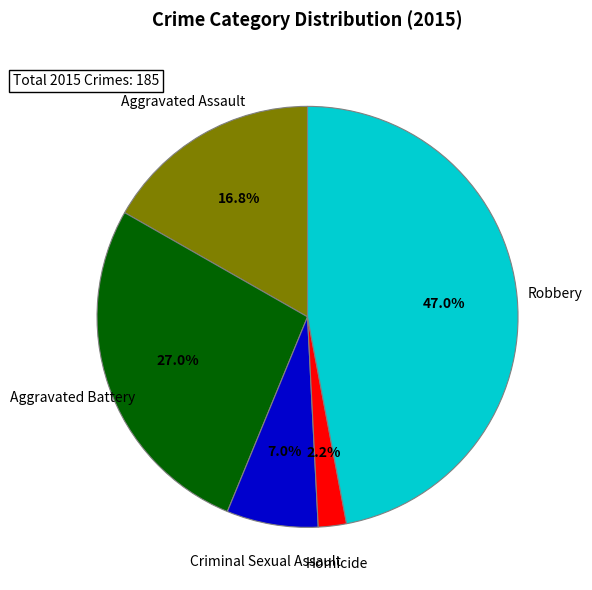

How many segments does this pie chart have?

5